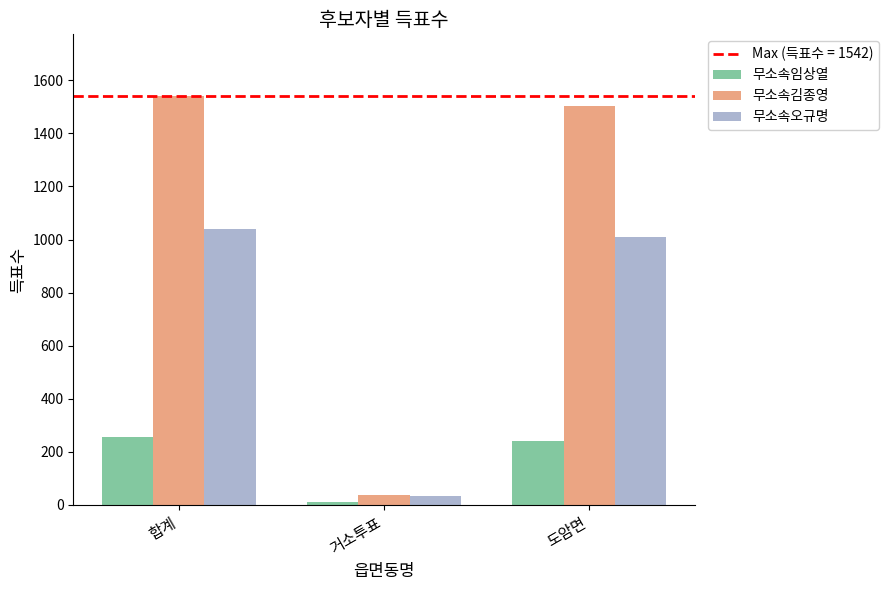

What is the sum of all 무소속오규명 values?

2082